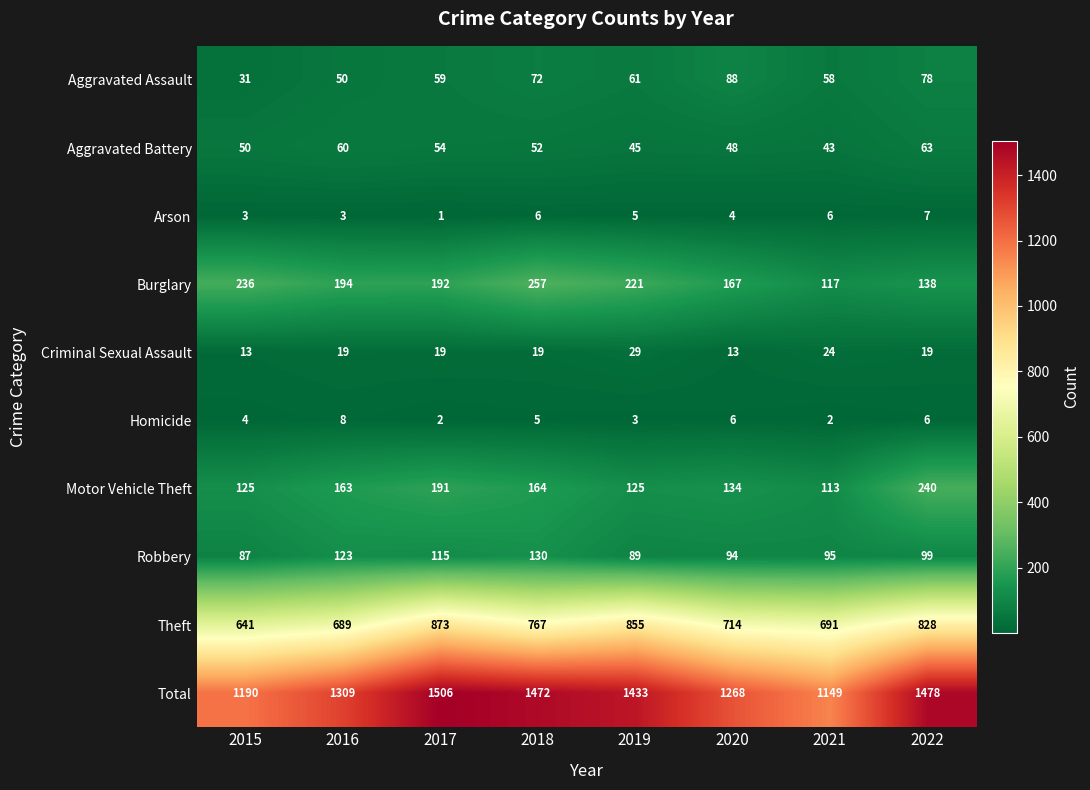

Which series changed the most between 2018 and 2021?

Total